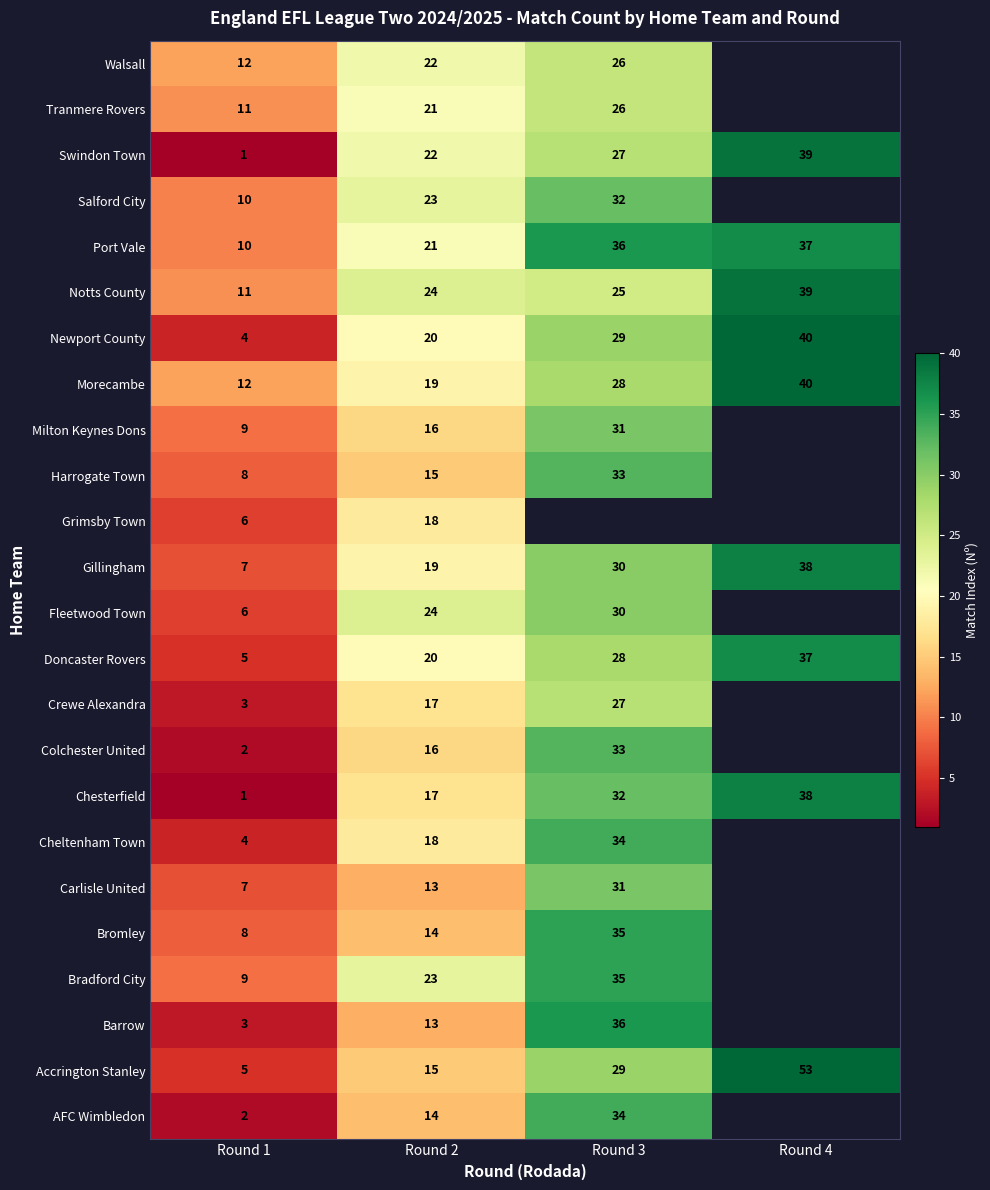

At how many categories does at least one series exceed 45?

1